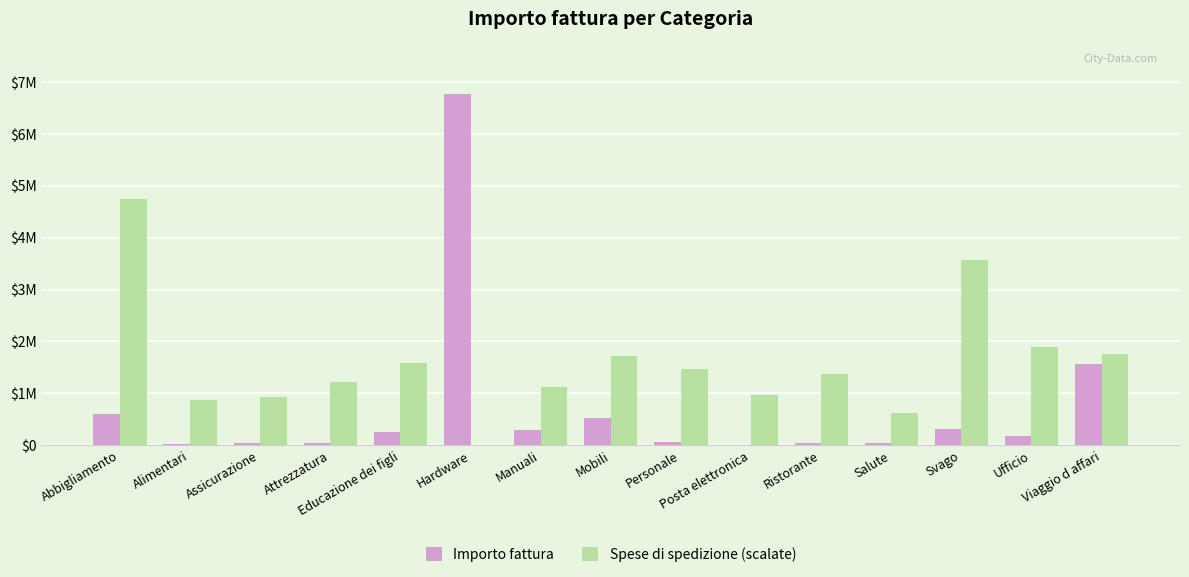

Are the bars grouped side by side (vs. stacked)?

Yes